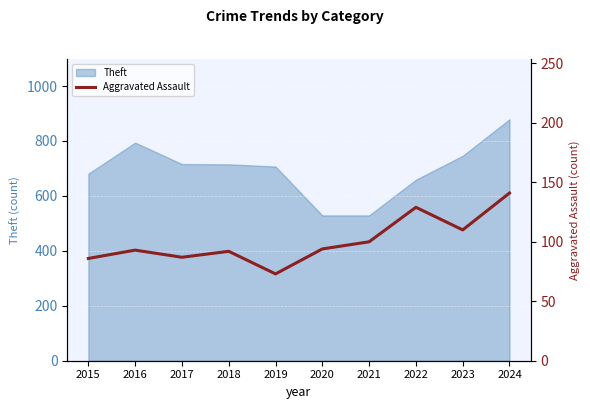

How many values are below 94?

5